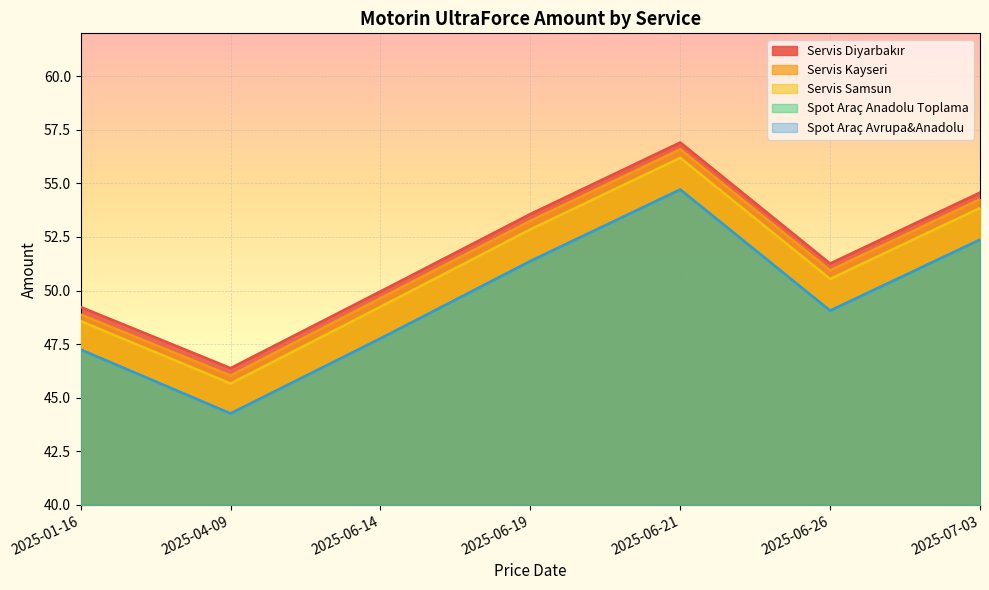

Where is the first local minimum for Spot Araç Avrupa&Anadolu?

2025-04-09